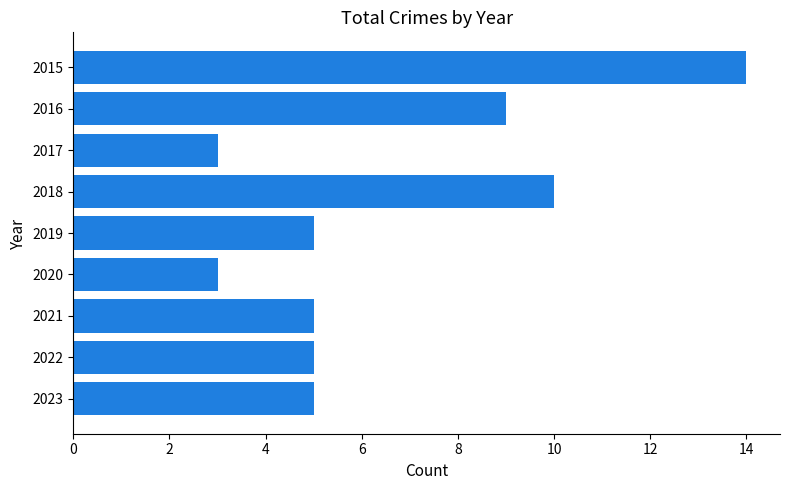

Reading top to bottom, list all the values displayed in this chart.

14	9	3	10	5	3	5	5	5